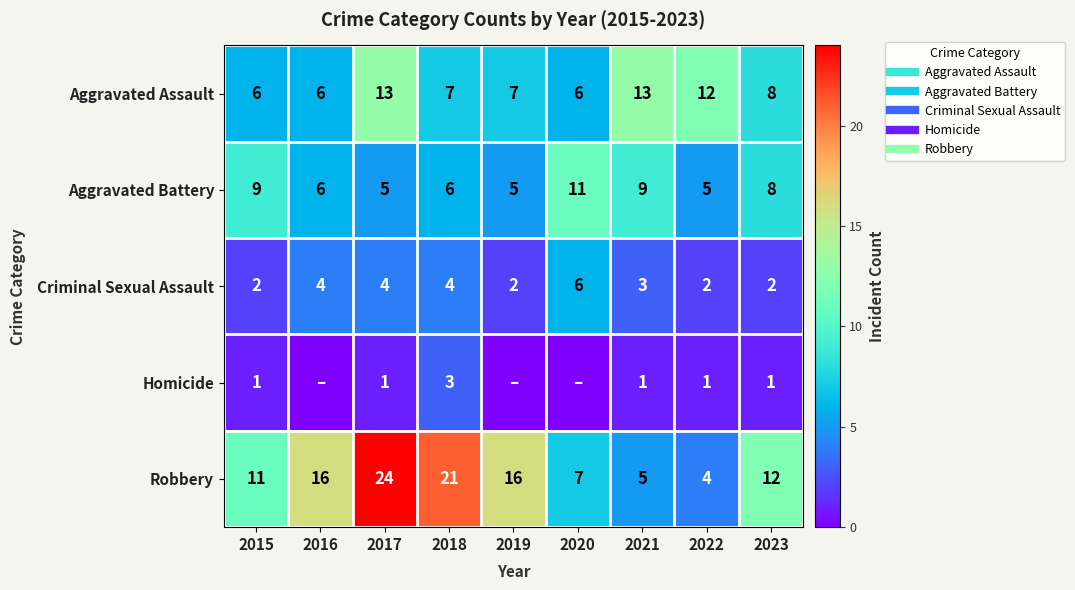

Where is Robbery nearest to the value 14?

2016